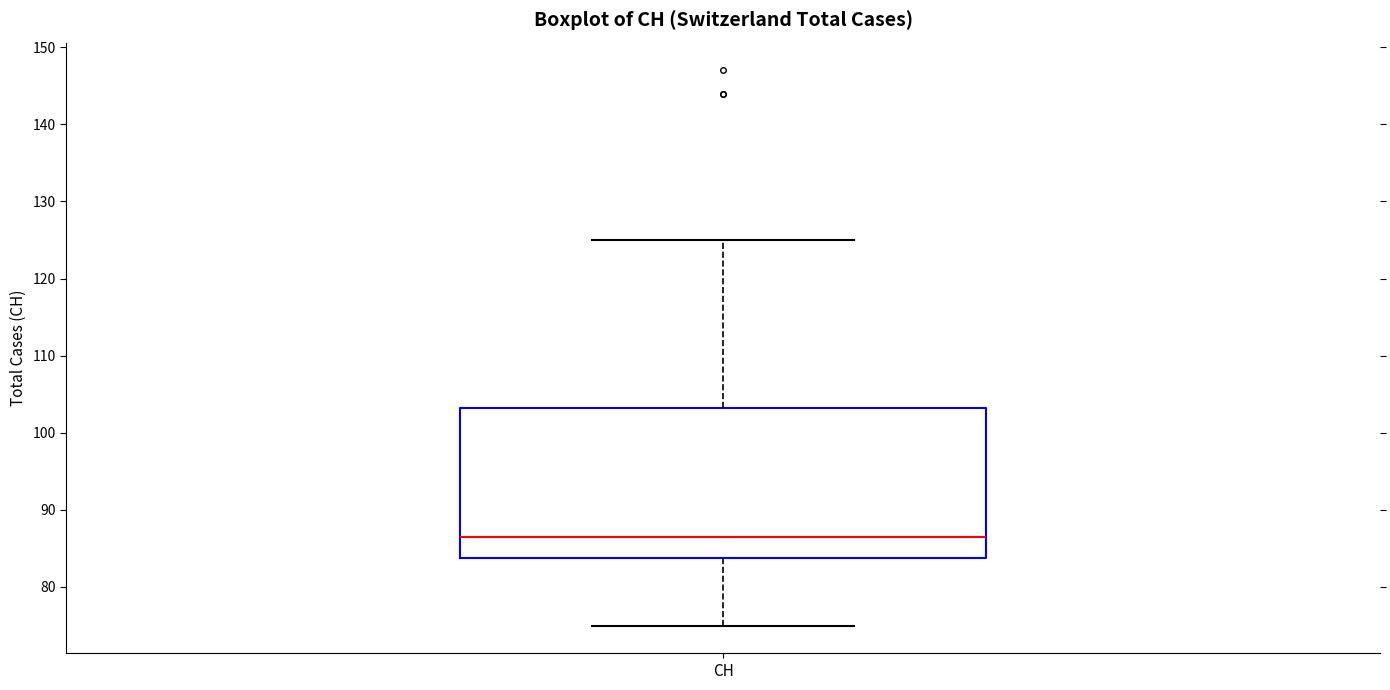

Where does the median line of the box for CH sit on the y-axis? The values are not printed on the chart, so give them approximately, as read against the axis.

87